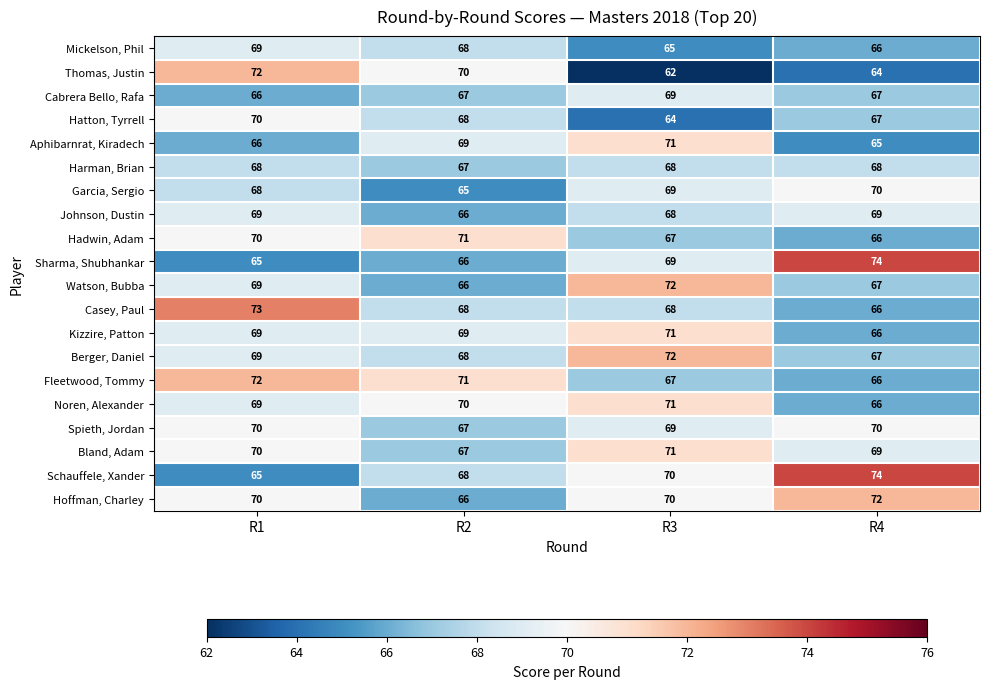

True or false: Johnson, Dustin has a value of 69 at R4.

True